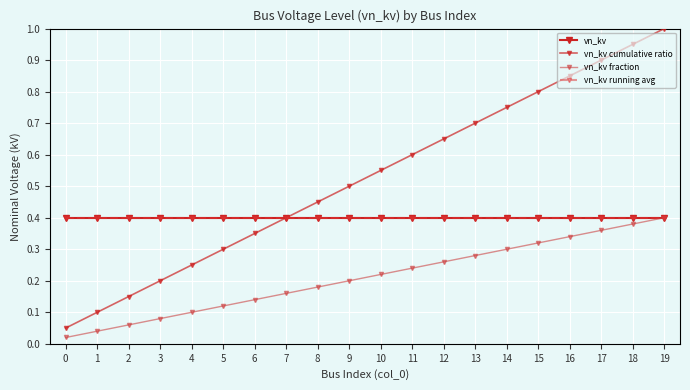

What is the value of the vn_kv fraction point at the 12th from the left?

0.2